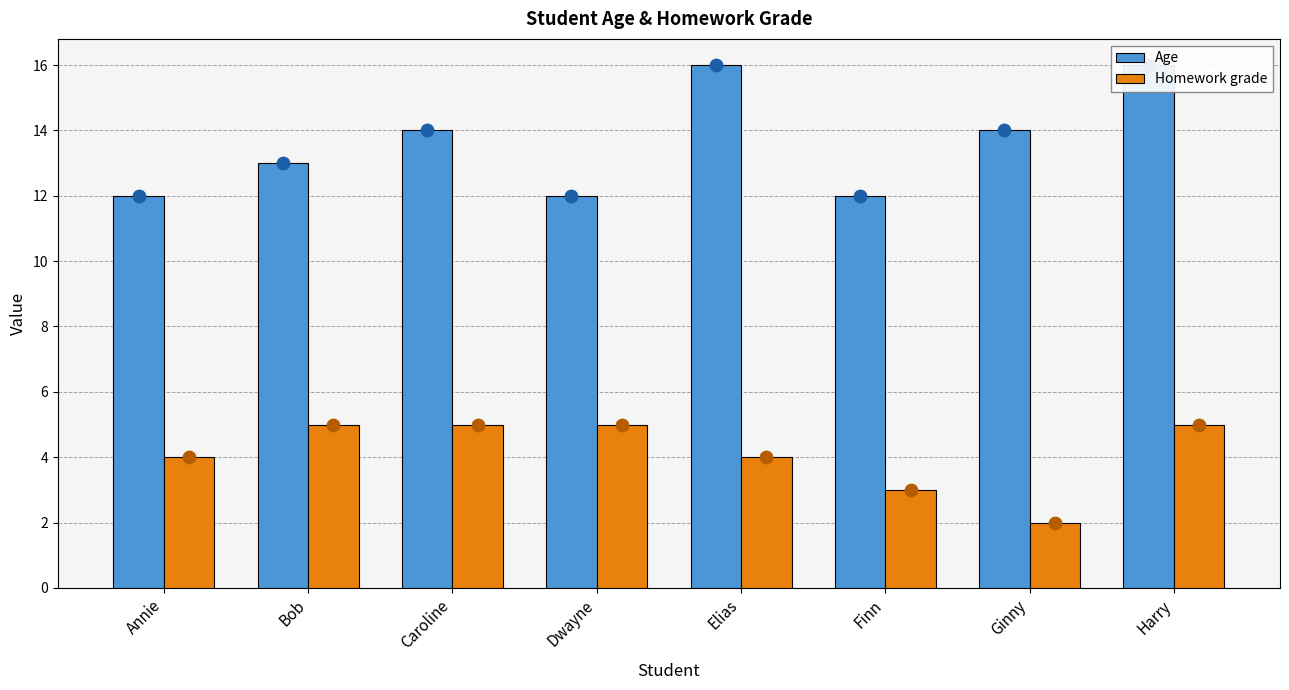

Which series reaches the maximum Y coordinate?

Age